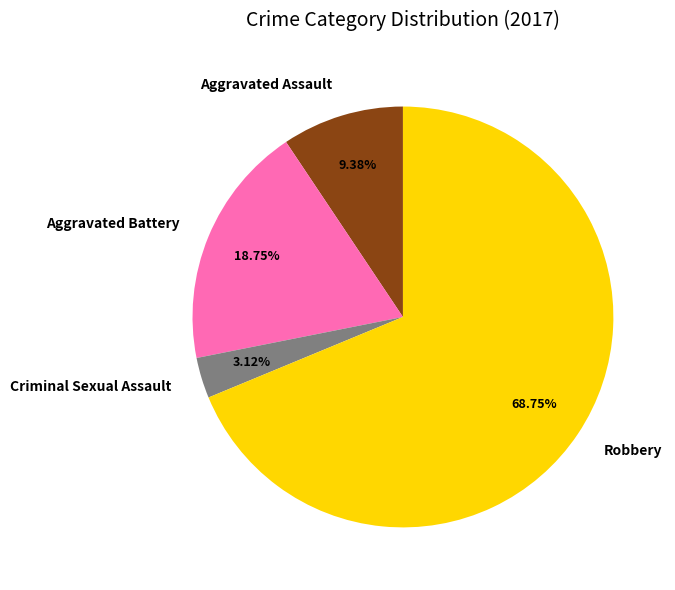

What percentage do Aggravated Assault and Criminal Sexual Assault together represent?

12.5%